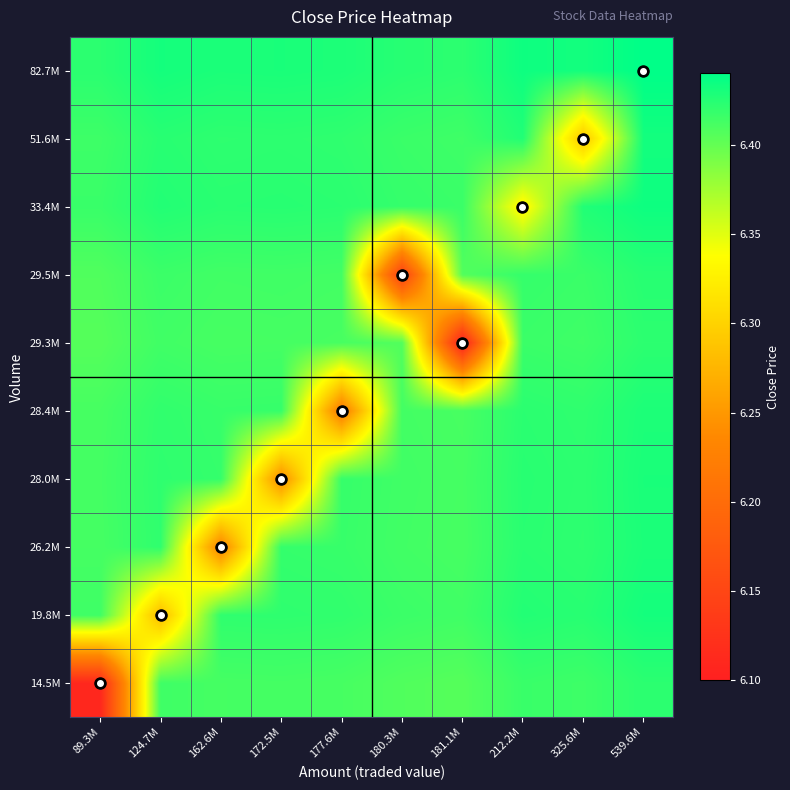

Reading left to right, transcribe all the data shown in this chart.

14.5M: 89.3M=6.1	124.7M=6.4	162.6M=6.4	172.5M=6.4	177.6M=6.4	180.3M=6.4	181.1M=6.4	212.2M=6.4	325.6M=6.4	539.6M=6.4
19.8M: 89.3M=6.4	124.7M=6.3	162.6M=6.4	172.5M=6.4	177.6M=6.4	180.3M=6.4	181.1M=6.4	212.2M=6.4	325.6M=6.4	539.6M=6.4
26.2M: 89.3M=6.4	124.7M=6.4	162.6M=6.2	172.5M=6.4	177.6M=6.4	180.3M=6.4	181.1M=6.4	212.2M=6.4	325.6M=6.4	539.6M=6.4
28.0M: 89.3M=6.4	124.7M=6.4	162.6M=6.4	172.5M=6.2	177.6M=6.4	180.3M=6.4	181.1M=6.4	212.2M=6.4	325.6M=6.4	539.6M=6.4
28.4M: 89.3M=6.4	124.7M=6.4	162.6M=6.4	172.5M=6.4	177.6M=6.2	180.3M=6.4	181.1M=6.4	212.2M=6.4	325.6M=6.4	539.6M=6.4
29.3M: 89.3M=6.4	124.7M=6.4	162.6M=6.4	172.5M=6.4	177.6M=6.4	180.3M=6.4	181.1M=6.1	212.2M=6.4	325.6M=6.4	539.6M=6.4
29.5M: 89.3M=6.4	124.7M=6.4	162.6M=6.4	172.5M=6.4	177.6M=6.4	180.3M=6.1	181.1M=6.4	212.2M=6.4	325.6M=6.4	539.6M=6.4
33.4M: 89.3M=6.4	124.7M=6.4	162.6M=6.4	172.5M=6.4	177.6M=6.4	180.3M=6.4	181.1M=6.4	212.2M=6.3	325.6M=6.4	539.6M=6.4
51.6M: 89.3M=6.4	124.7M=6.4	162.6M=6.4	172.5M=6.4	177.6M=6.4	180.3M=6.4	181.1M=6.4	212.2M=6.4	325.6M=6.3	539.6M=6.4
82.7M: 89.3M=6.4	124.7M=6.4	162.6M=6.4	172.5M=6.4	177.6M=6.4	180.3M=6.4	181.1M=6.4	212.2M=6.4	325.6M=6.4	539.6M=6.4